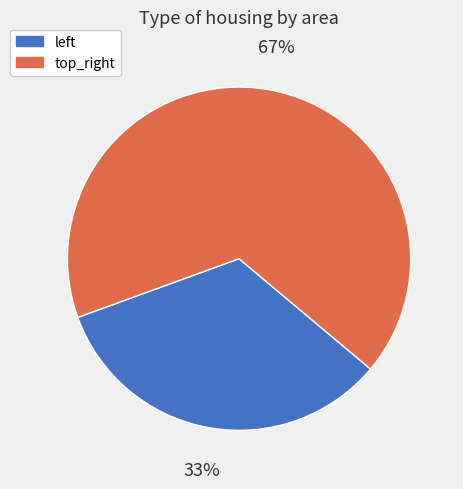

Rank the categories by value from lowest to highest.

left, top_right